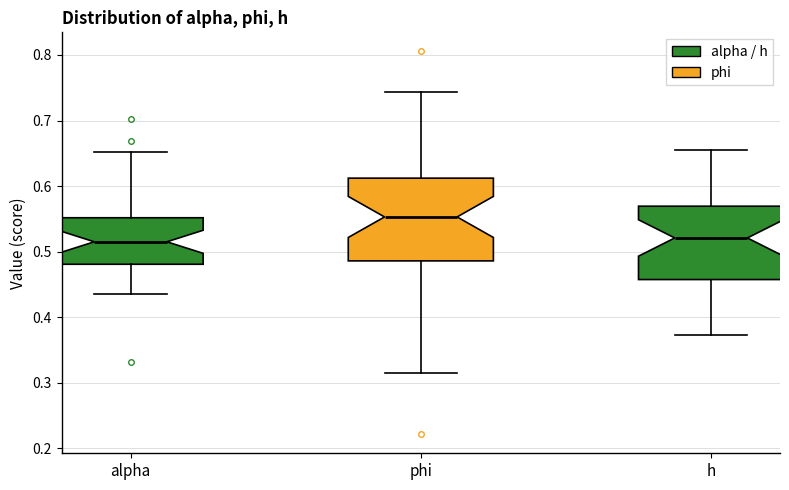

Which box has the highest median line?

phi